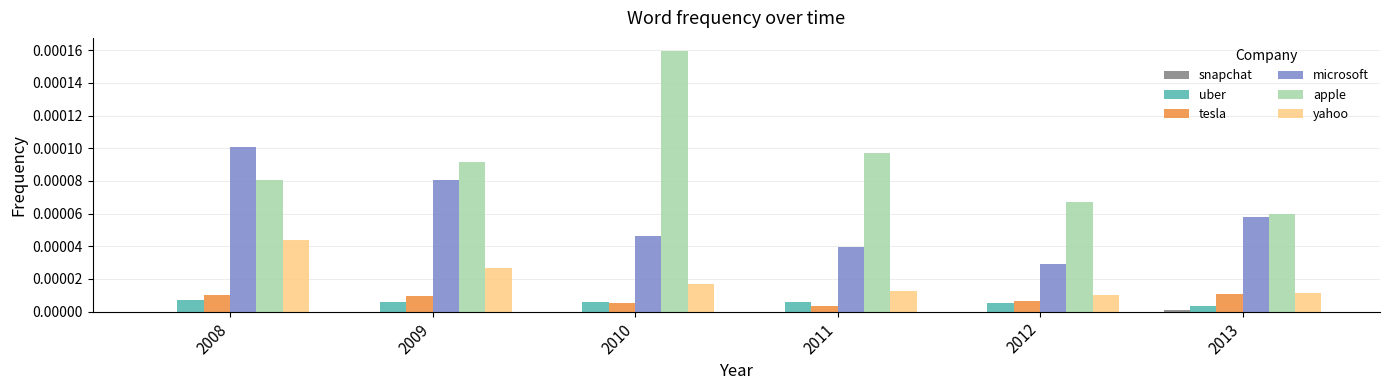

Which series has the largest total across all categories?

apple